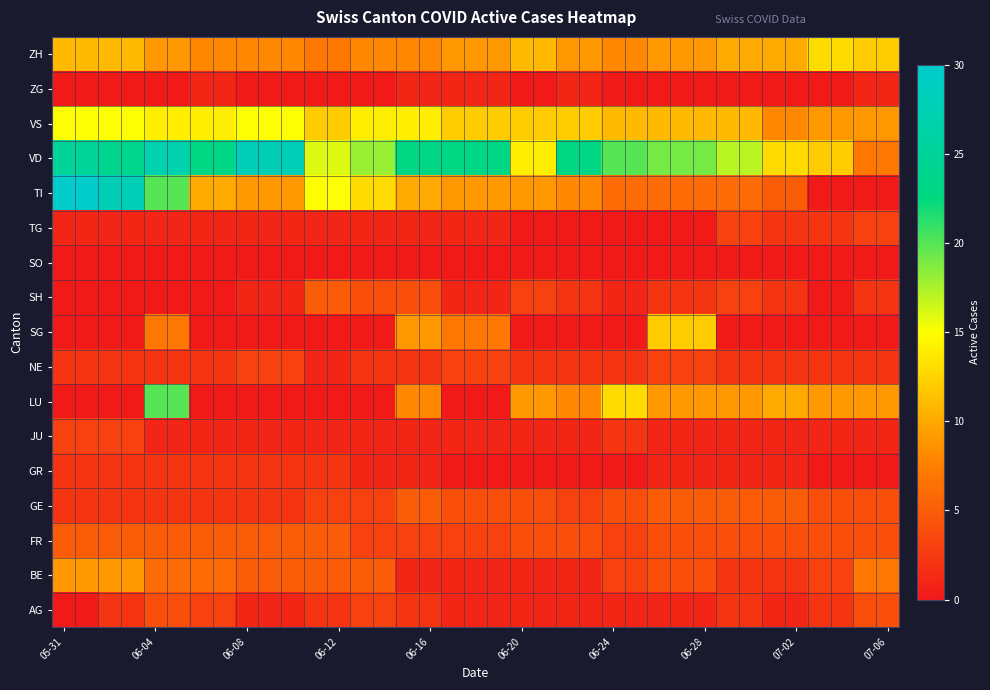

Reading left to right, transcribe all the data shown in this chart.

AG: 0	0	2	2	4	4	3	3	1	1	1	2	2	3	3	2	2	1	1	1	1	1	1	1	1	1	1	1	1	2	2	1	1	2	2	4	4
BE: 9	9	9	9	6	6	6	6	5	5	5	5	5	5	5	1	1	1	1	1	1	1	1	1	3	3	4	4	4	2	2	2	2	3	3	7	7
FR: 5	5	5	5	5	5	5	5	5	5	5	5	5	3	3	3	3	3	3	3	4	4	4	4	3	3	4	4	4	4	4	4	4	4	4	4	4
GE: 2	2	2	2	2	2	2	2	2	2	2	3	3	3	3	5	5	4	4	4	4	4	3	3	4	4	5	5	5	5	5	5	5	4	4	4	4
GR: 2	2	2	2	2	2	2	2	2	2	2	2	2	1	1	1	1	0	0	0	0	0	0	0	0	0	1	1	1	1	1	1	1	0	0	0	0
JU: 3	3	3	3	1	1	1	1	1	1	1	1	1	1	1	1	1	1	1	1	1	1	1	1	2	2	1	1	1	1	1	1	1	1	1	1	1
LU: 0	0	0	0	20	20	0	0	0	0	0	0	0	0	0	8	8	0	0	0	9	9	8	8	13	13	9	9	9	9	9	10	10	9	9	9	9
NE: 2	2	2	2	2	2	2	2	3	3	3	1	1	2	2	2	2	3	3	3	2	2	2	2	2	2	3	3	3	2	2	2	2	2	2	2	2
SG: 0	0	0	0	7	7	0	0	0	0	0	0	0	0	0	9	9	7	7	7	0	0	0	0	0	0	12	12	12	0	0	0	0	0	0	0	0
SH: 0	0	0	0	0	0	0	0	1	1	1	5	5	4	4	4	4	1	1	1	3	3	2	2	1	1	2	2	2	3	3	2	2	0	0	2	2
SO: 0	0	0	0	0	0	0	0	0	0	0	0	0	0	0	0	0	0	0	0	0	0	0	0	0	0	0	0	0	0	0	0	0	0	0	0	0
TG: 1	1	1	1	1	1	1	1	1	1	1	1	1	1	1	1	1	1	1	1	0	0	0	0	0	0	0	0	0	3	3	2	2	2	2	3	3
TI: 30	30	28	28	20	20	10	10	9	9	9	15	15	13	13	10	10	9	9	9	9	9	8	8	6	6	6	6	6	6	6	5	5	0	0	0	0
VD: 25	25	24	24	27	27	23	23	28	28	28	16	16	18	18	23	23	23	23	23	14	14	23	23	20	20	19	19	19	17	17	13	13	12	12	7	7
VS: 15	15	15	15	14	14	14	14	15	15	15	12	12	14	14	14	14	12	12	12	12	12	12	12	11	11	11	11	11	11	11	8	8	9	9	9	9
ZG: 0	0	0	0	0	0	1	1	0	0	0	0	0	0	0	1	1	1	1	1	0	0	1	1	0	0	0	0	0	0	0	0	0	0	0	1	1
ZH: 11	11	11	11	9	9	8	8	8	8	8	7	7	8	8	8	8	9	9	9	11	11	9	9	8	8	9	9	9	10	10	10	10	13	13	12	12